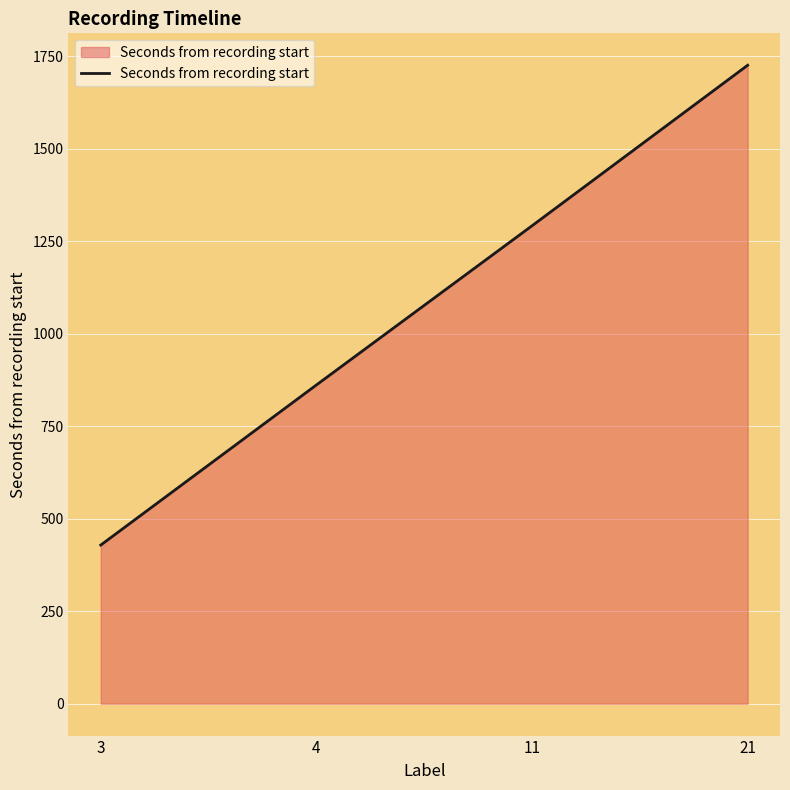

True or false: there are more than 0 points higher than both neighbors.

False